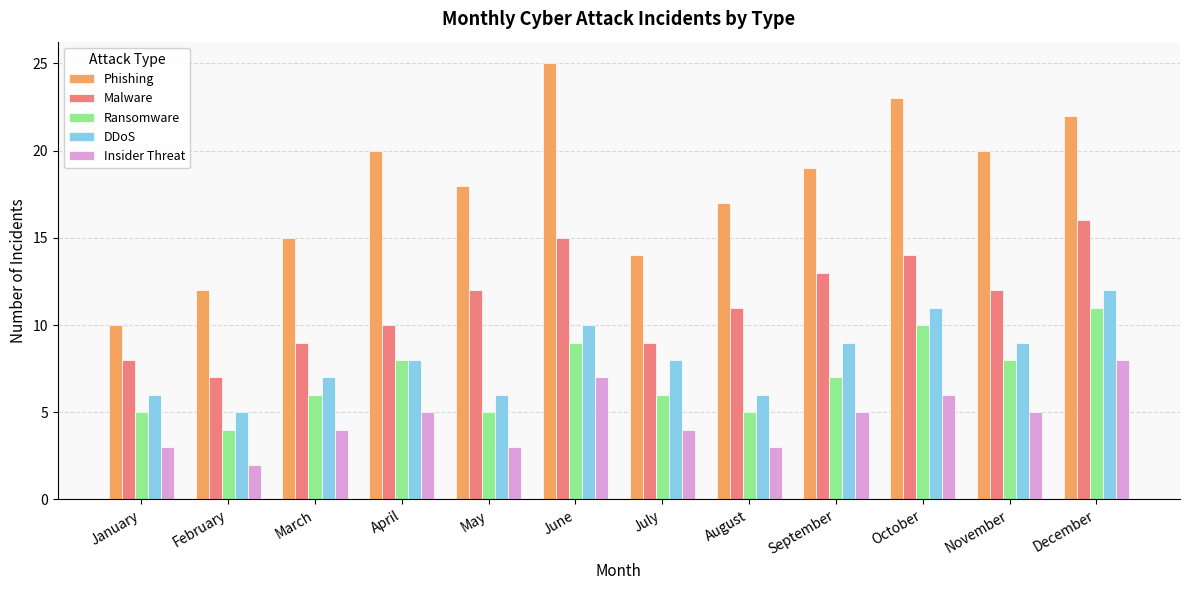

What are all the series names shown in the legend?

Phishing, Malware, Ransomware, DDoS, Insider Threat